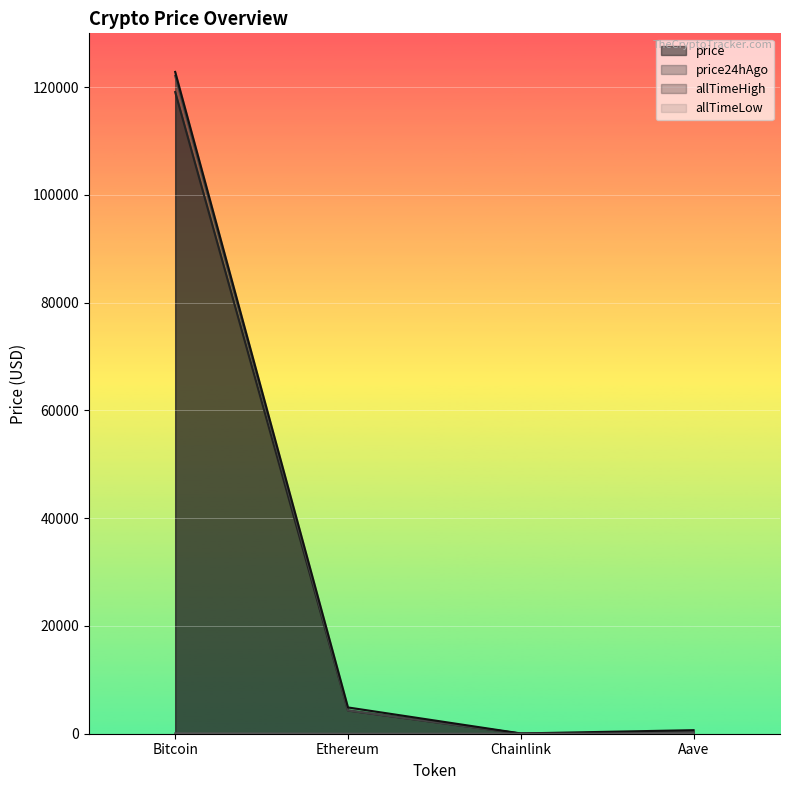

True or false: allTimeHigh has a value of 1145.8 at Aave.

False